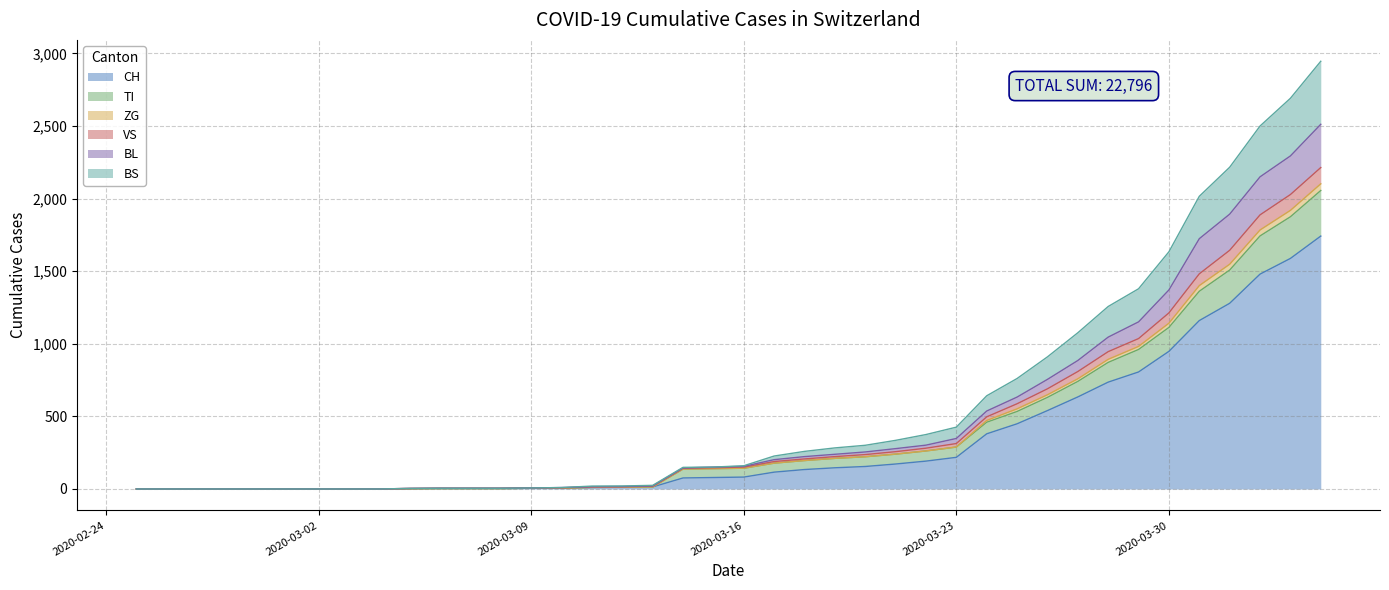

What is the maximum value for CH?

1742